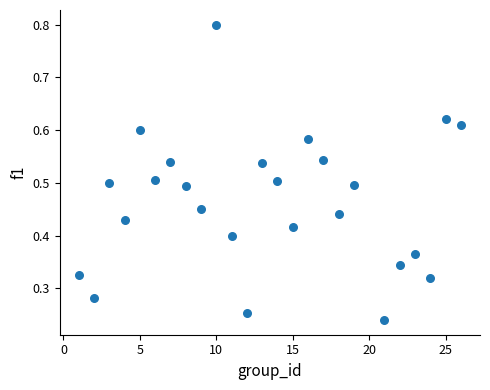

What is the range of X values (max minus min)?

25.0